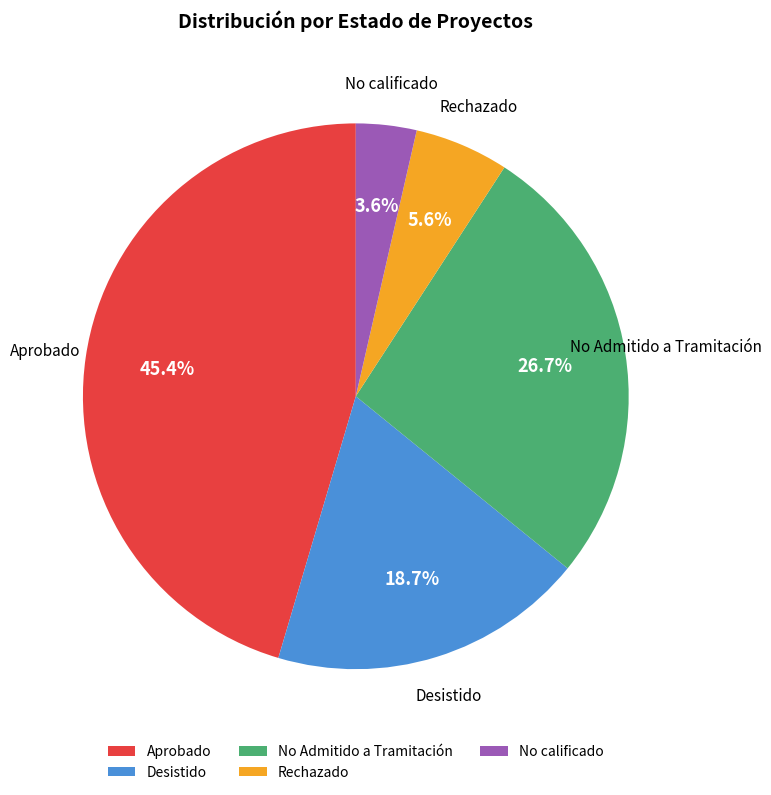

To the nearest percent, what is the average slice percentage?

20%